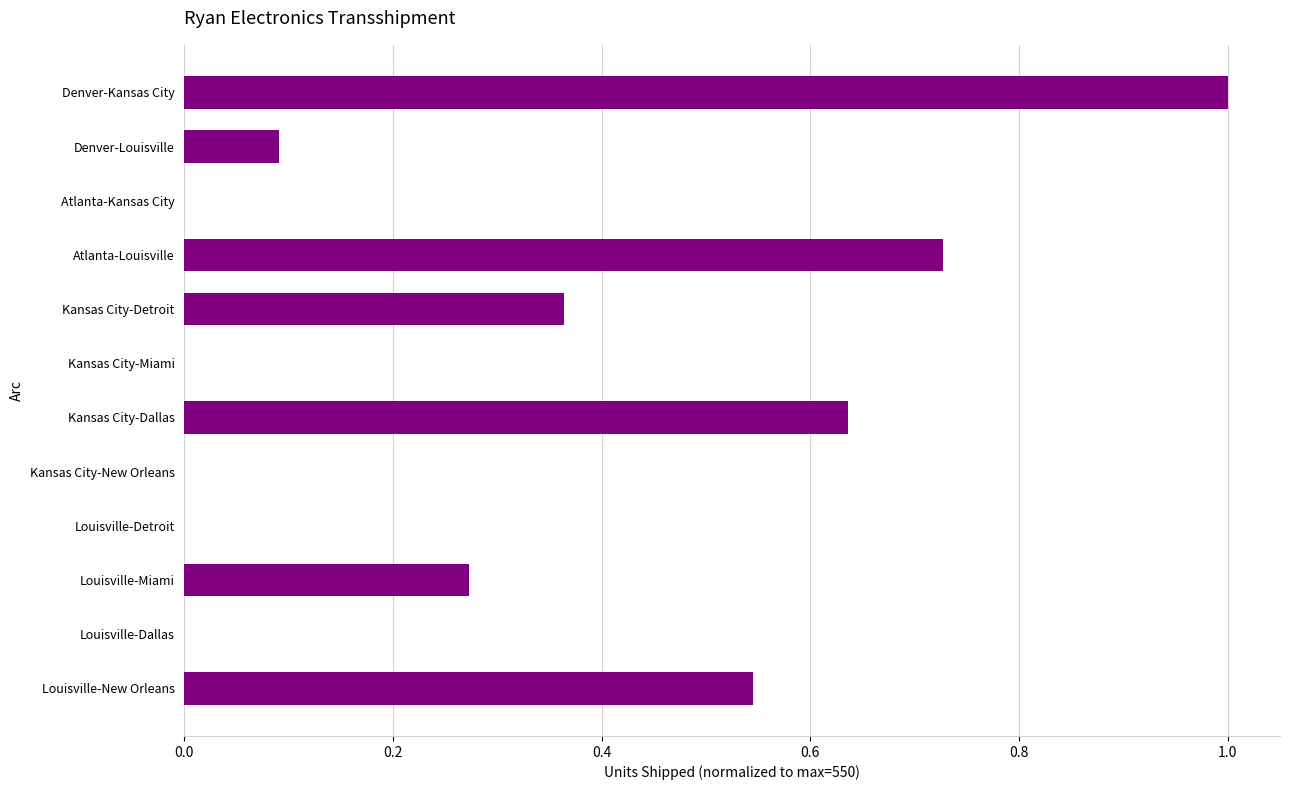

At which category does the chart reach its peak across all series?

Denver-Kansas City